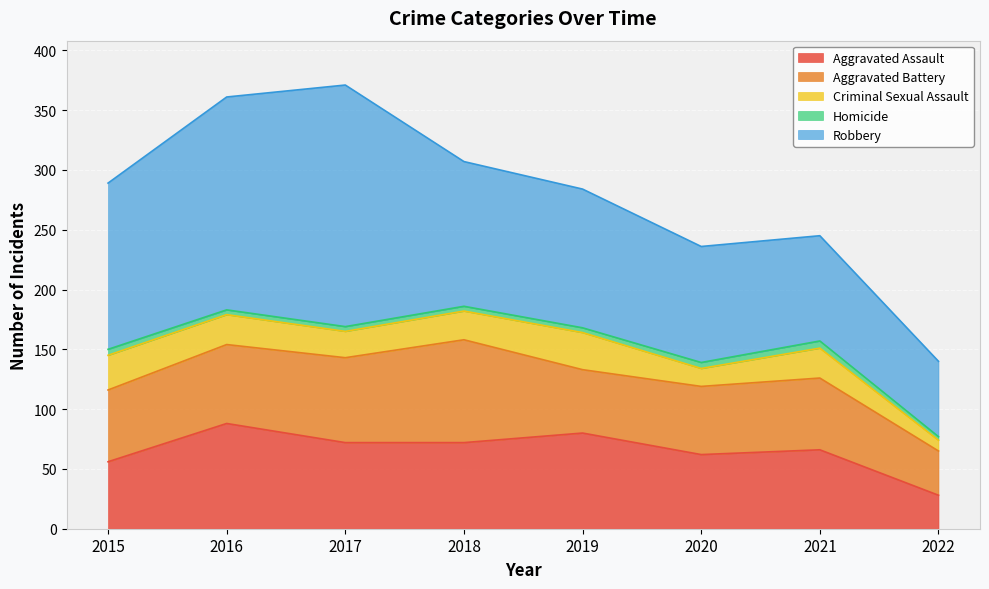

Between 2022 and 2021, which is larger?

2021